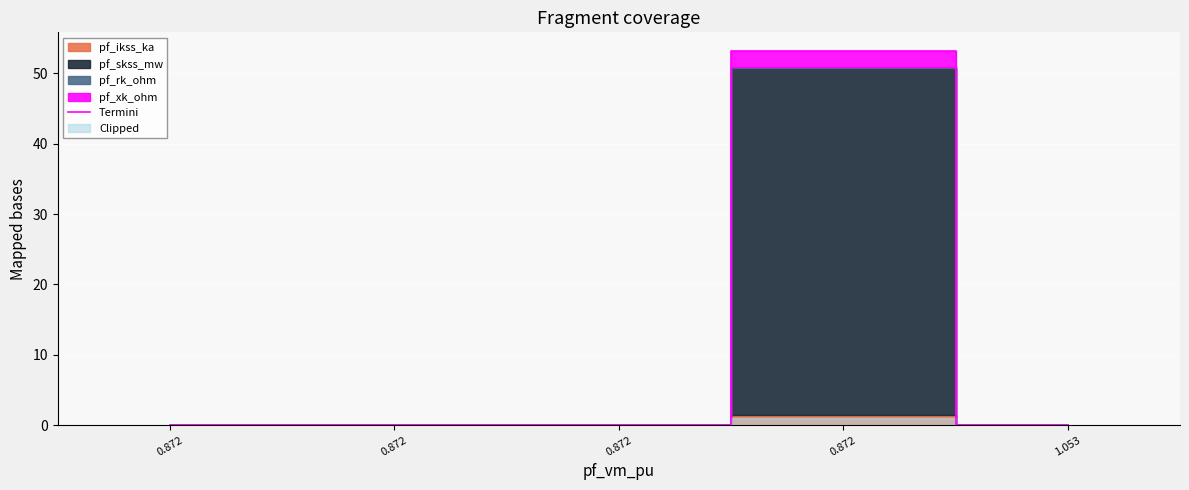

Where is the data nearest to the value 26?

0.872